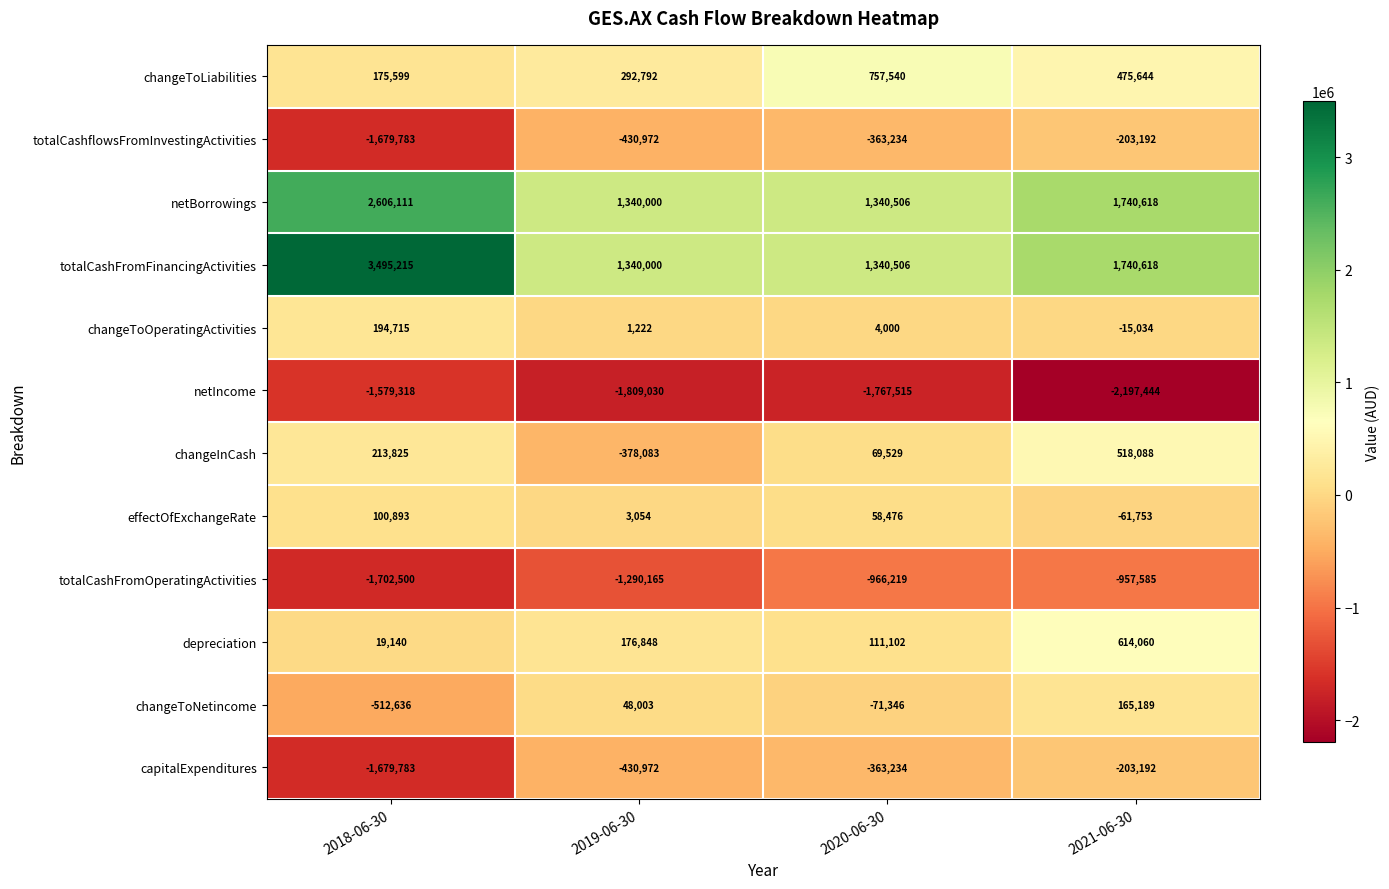

List the labels in order of changeToLiabilities value, largest first.

2020-06-30, 2021-06-30, 2019-06-30, 2018-06-30